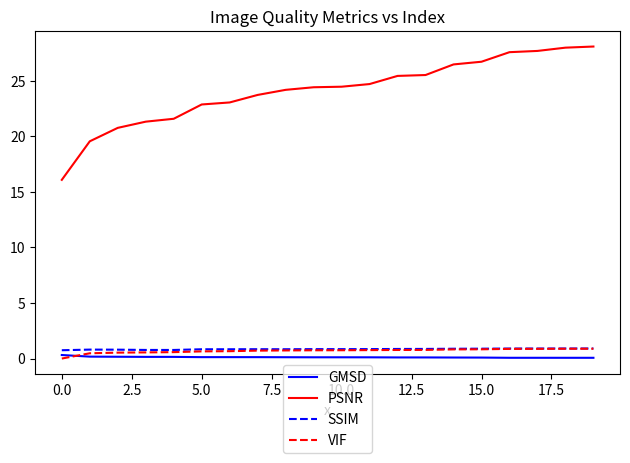

What are all the series names shown in the legend?

GMSD, PSNR, SSIM, VIF